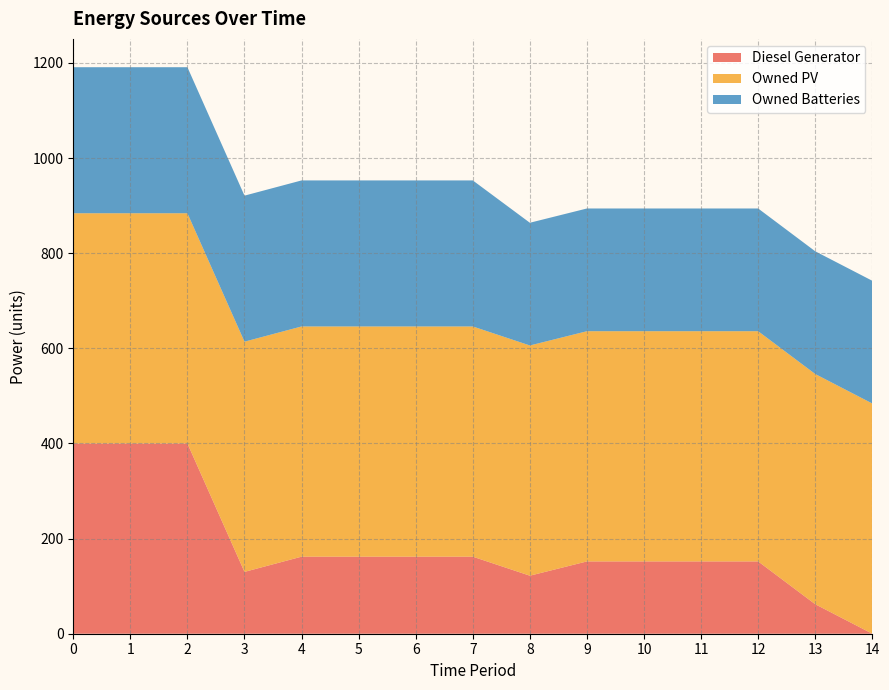

Reading left to right, what are all the values shown in this chart?

Diesel Generator: 0=400	1=400	2=400	3=130	4=162	5=162	6=162	7=162	8=122	9=152	10=152	11=152	12=152	13=62	14=0
Owned PV: 0=484	1=484	2=484	3=484	4=484	5=484	6=484	7=484	8=484	9=484	10=484	11=484	12=484	13=484	14=484
Owned Batteries: 0=307	1=307	2=307	3=307	4=307	5=307	6=307	7=307	8=258	9=258	10=258	11=258	12=258	13=258	14=258